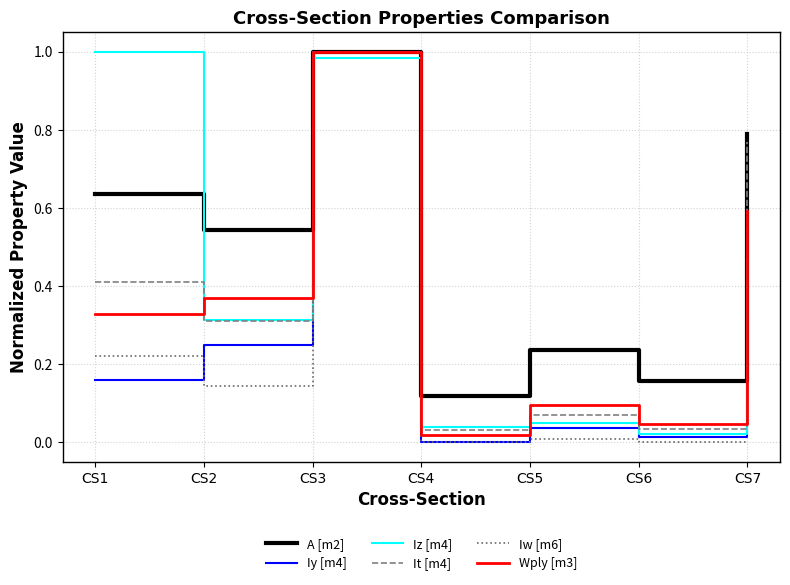

Is it true that It [m4] equals 0.6 at CS1?

False